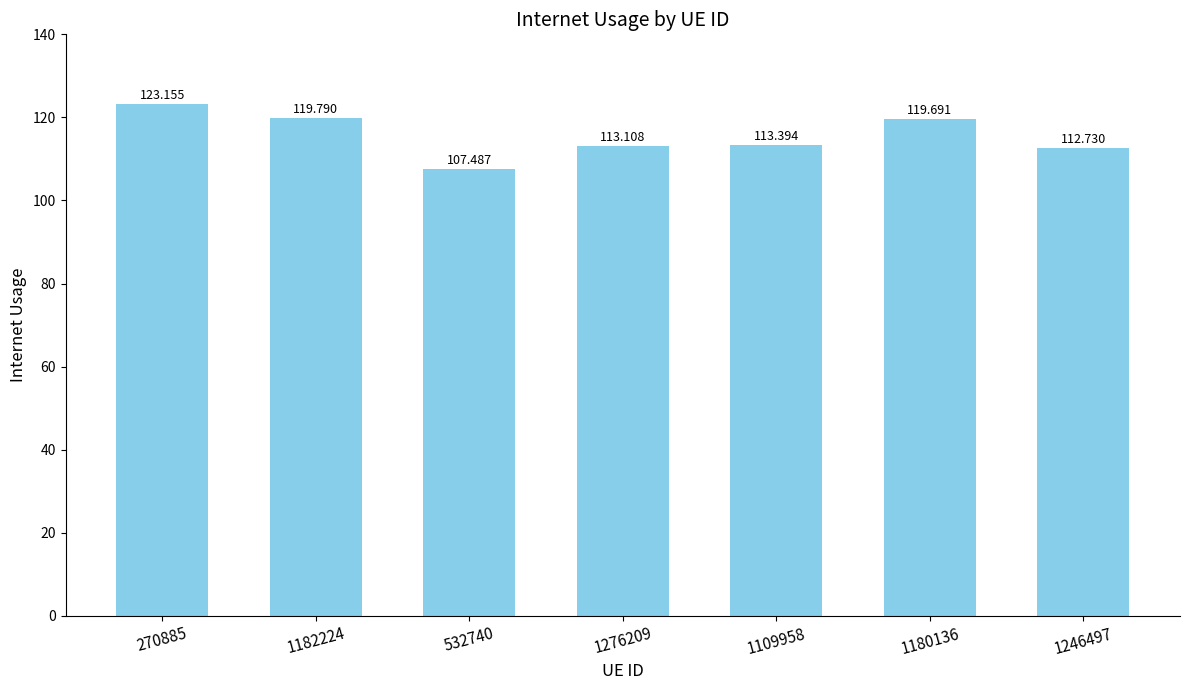

What is the smallest value displayed?

107.5